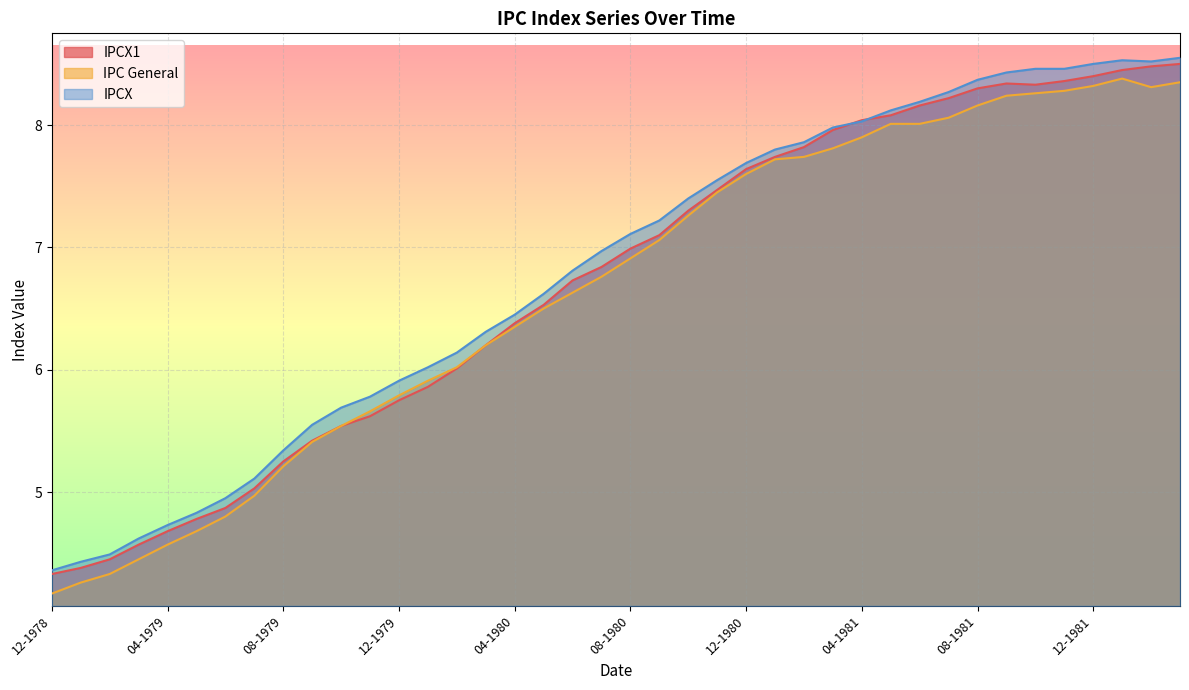

What is the sum of all IPC General values?

266.0